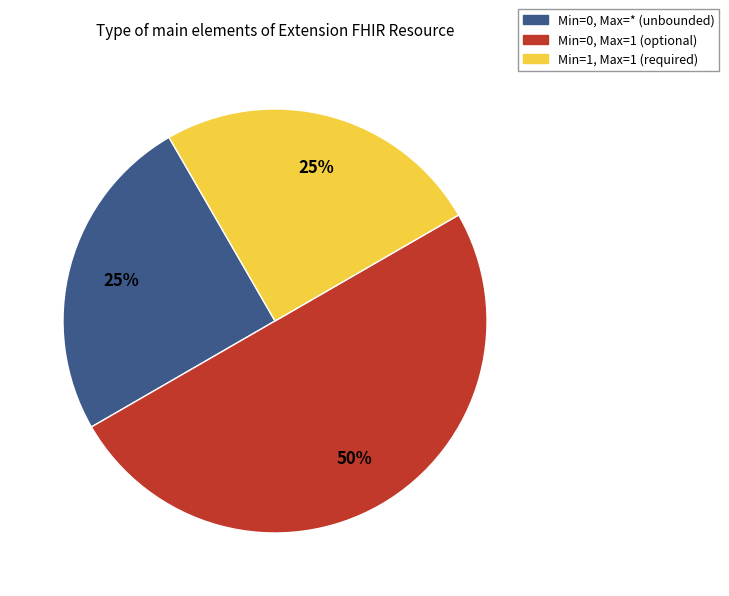

How many slices are in this pie chart?

3